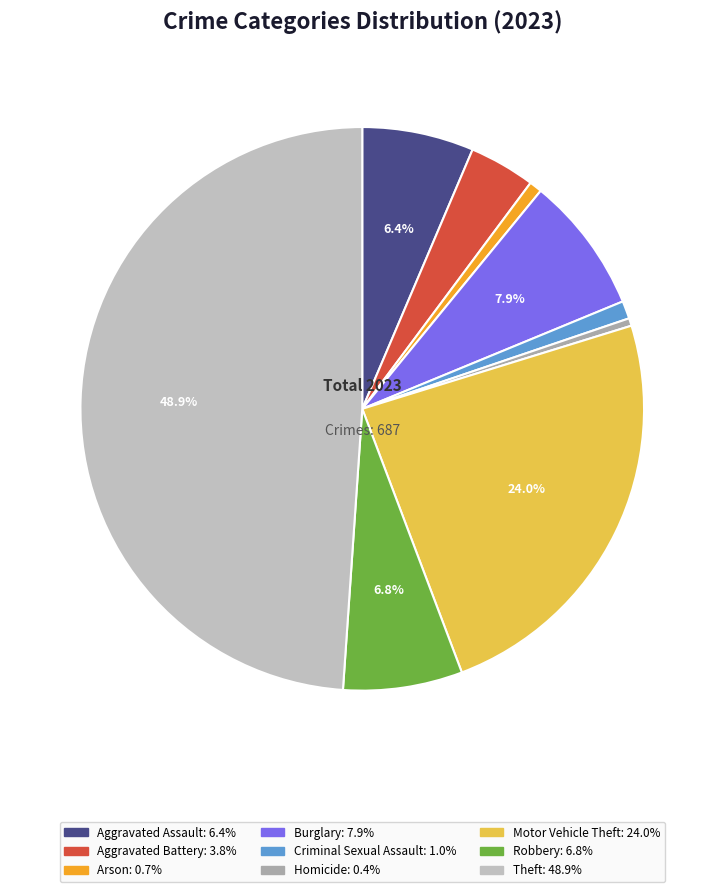

What is the ratio of the value at Burglary to the value at Aggravated Battery?

2.1